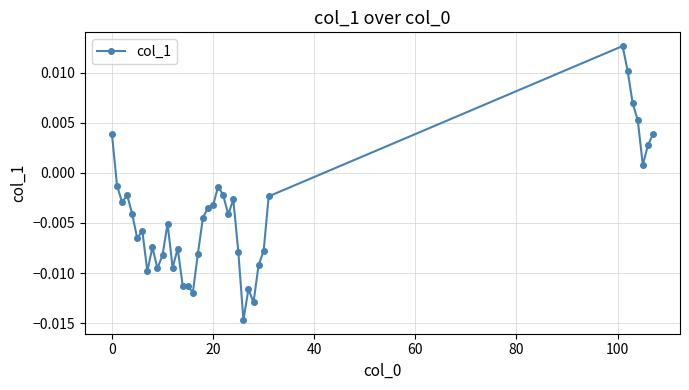

True or false: there are more than 2 points higher than both neighbors.

True